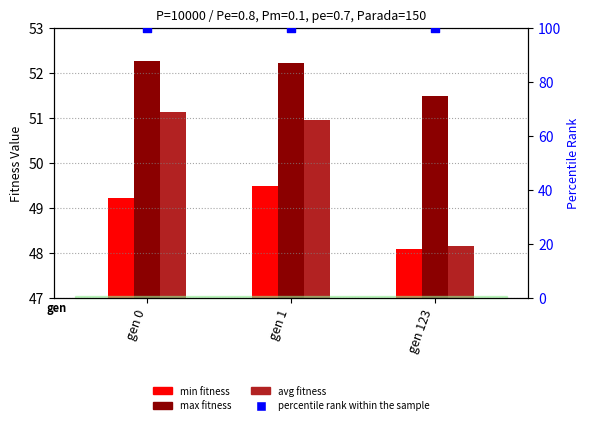

Is the value of percentile rank within the sample at gen 123 greater than the value of min at gen 123?

Yes